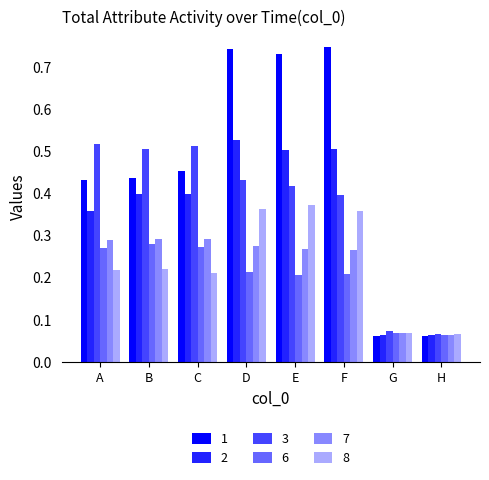

What is the sum of all 1 values?

3.7